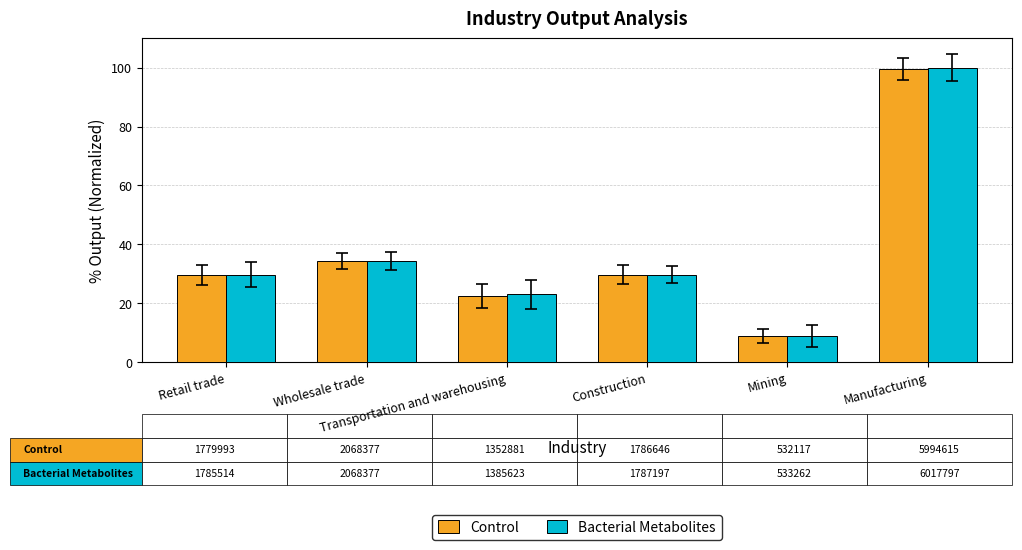

What is the label of the 1st bar from the right?

Manufacturing